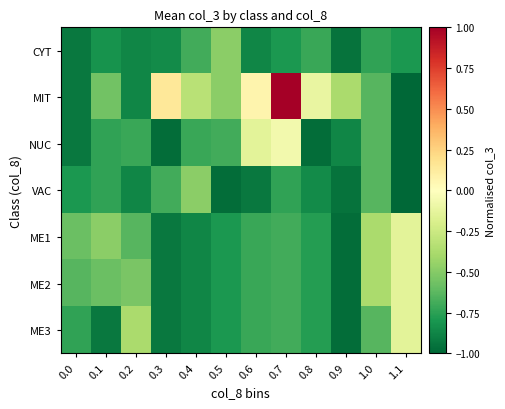

Reading left to right, what are all the values shown in this chart?

CYT: 0.0=-0.9	0.1=-0.8	0.2=-0.9	0.3=-0.8	0.4=-0.7	0.5=-0.5	0.6=-0.9	0.7=-0.8	0.8=-0.7	0.9=-0.9	1.0=-0.7	1.1=-0.8
MIT: 0.0=-0.9	0.1=-0.6	0.2=-0.9	0.3=0.1	0.4=-0.3	0.5=-0.5	0.6=0.1	0.7=1.0	0.8=-0.1	0.9=-0.4	1.0=-0.6	1.1=-1.0
NUC: 0.0=-0.9	0.1=-0.7	0.2=-0.7	0.3=-1.0	0.4=-0.7	0.5=-0.7	0.6=-0.1	0.7=-0.1	0.8=-1.0	0.9=-0.9	1.0=-0.6	1.1=-1.0
VAC: 0.0=-0.8	0.1=-0.7	0.2=-0.9	0.3=-0.7	0.4=-0.5	0.5=-1.0	0.6=-0.9	0.7=-0.7	0.8=-0.8	0.9=-0.9	1.0=-0.6	1.1=-1.0
ME1: 0.0=-0.6	0.1=-0.5	0.2=-0.6	0.3=-0.9	0.4=-0.9	0.5=-0.8	0.6=-0.7	0.7=-0.7	0.8=-0.8	0.9=-1.0	1.0=-0.4	1.1=-0.1
ME2: 0.0=-0.6	0.1=-0.6	0.2=-0.5	0.3=-0.9	0.4=-0.9	0.5=-0.8	0.6=-0.7	0.7=-0.7	0.8=-0.8	0.9=-1.0	1.0=-0.4	1.1=-0.1
ME3: 0.0=-0.7	0.1=-0.9	0.2=-0.4	0.3=-0.9	0.4=-0.9	0.5=-0.8	0.6=-0.7	0.7=-0.7	0.8=-0.8	0.9=-1.0	1.0=-0.6	1.1=-0.1